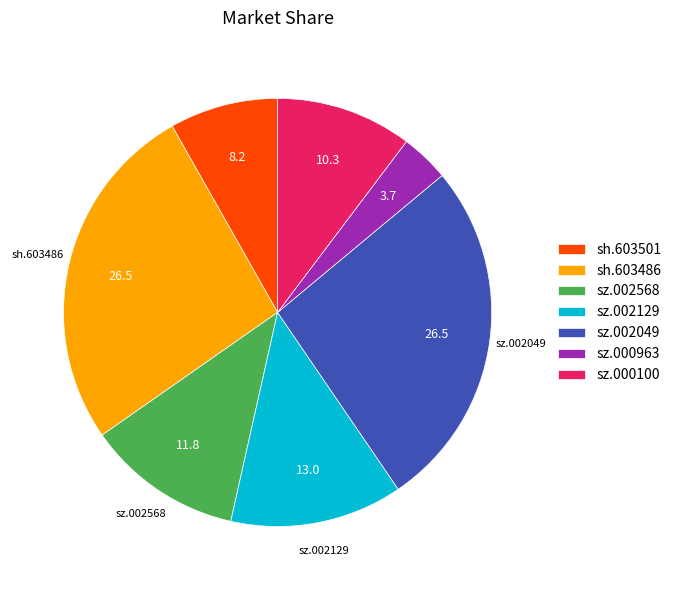

What is the smallest slice in the pie chart?

sz.000963